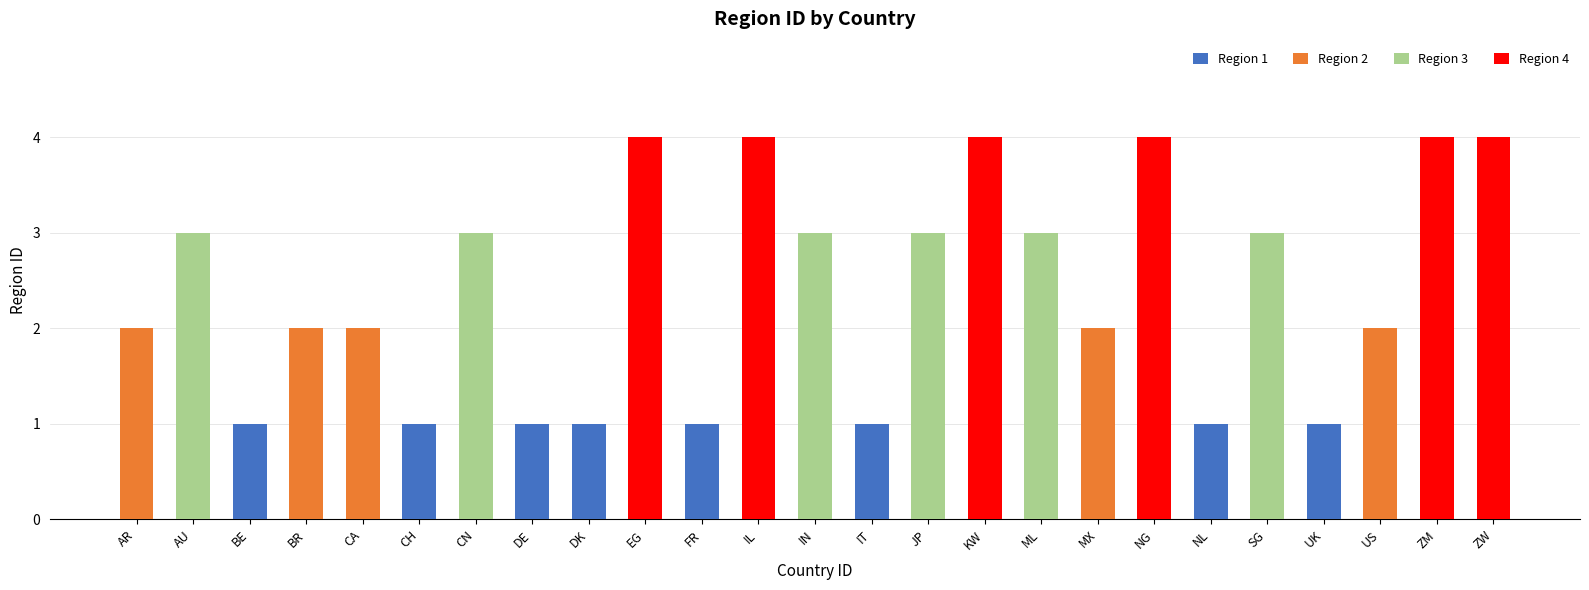

The value of Region 1 at IT is 1. True or false?

True